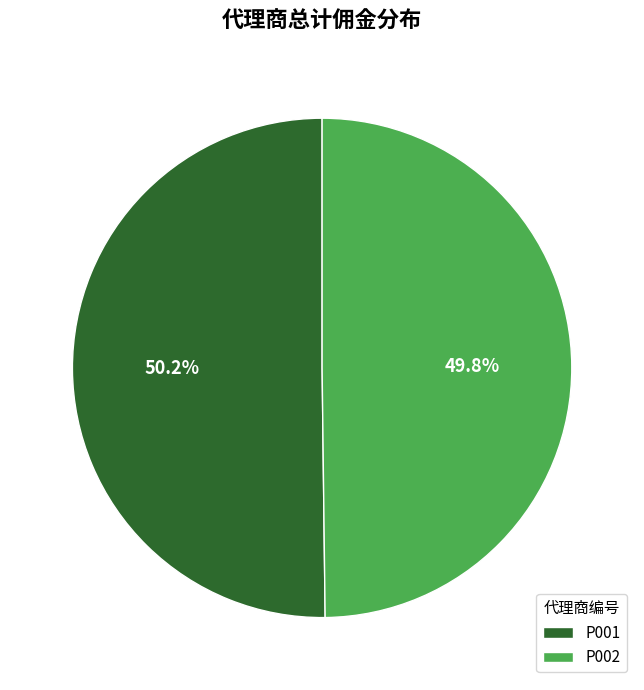

Approximately how many times larger is the value at P001 compared to P002?

1.0